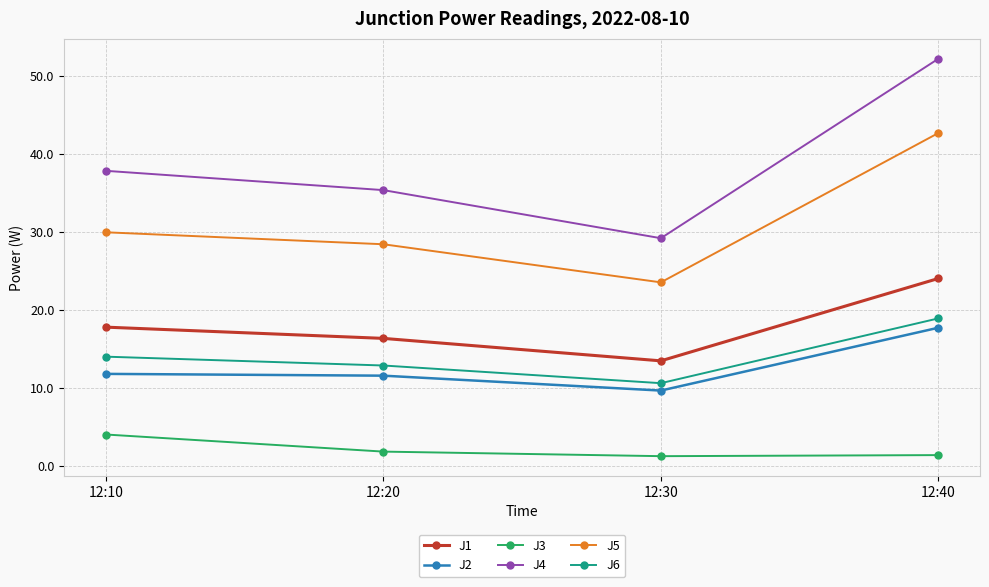

Which category has the highest value across all series?

12:40